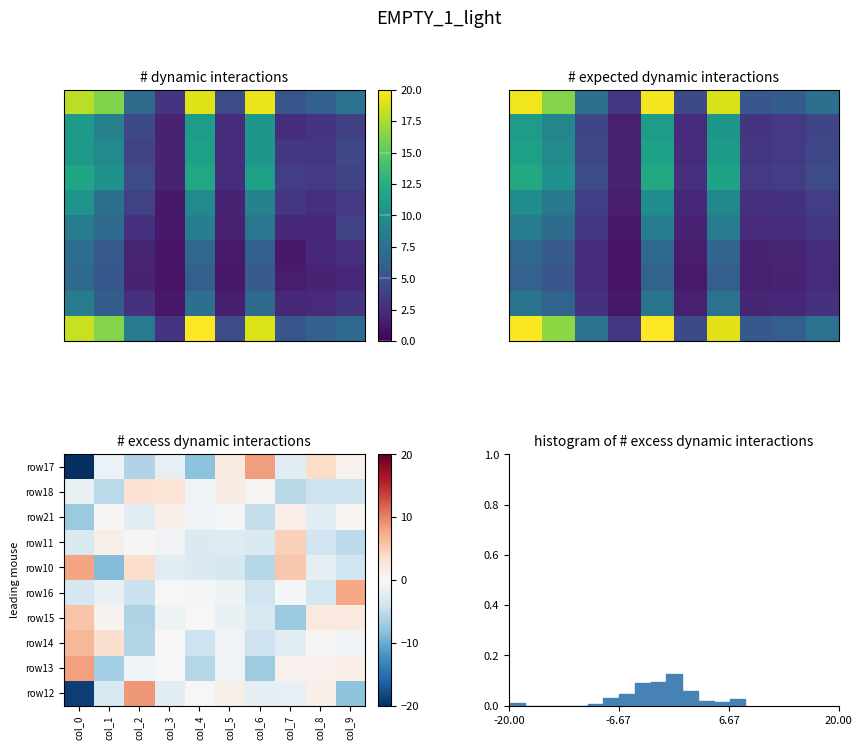

True or false: row18 has a value of -6.7 at col_9.

False